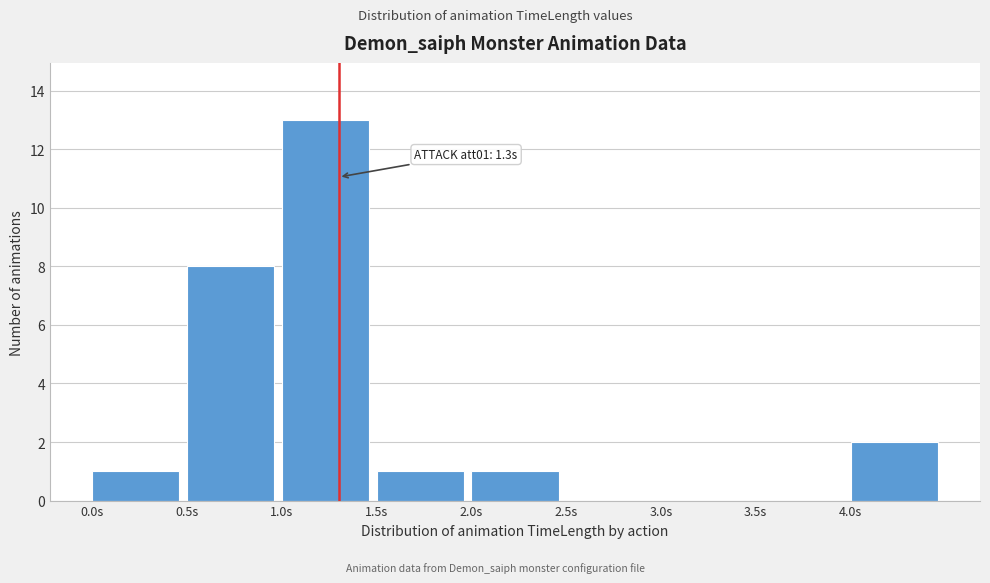

Over which range of the x-axis is the bar tallest?

1.0 to 1.5